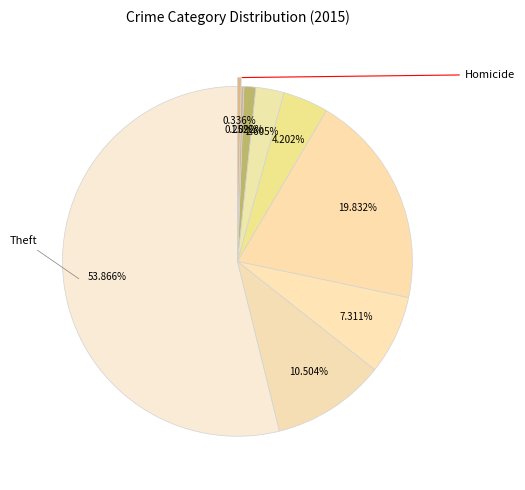

To the nearest percent, what is the average slice percentage?

11%